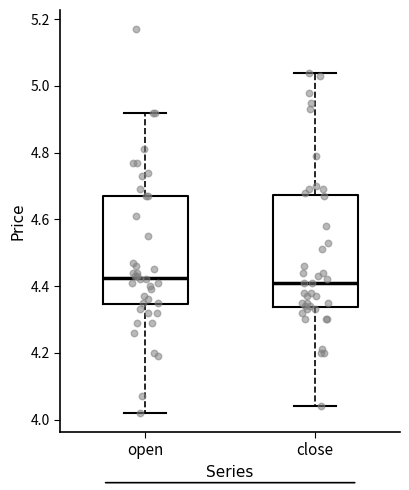

Reading left to right, read every box against the y-axis: the position of its median line, the range the box covers, and the ends of its whiskers. The values are not printed on the chart, so give them approximately, as read against the axis.

open: median 4.42, box 4.34 to 4.68, whiskers 4.02 to 4.92
close: median 4.42, box 4.34 to 4.68, whiskers 4.04 to 5.04